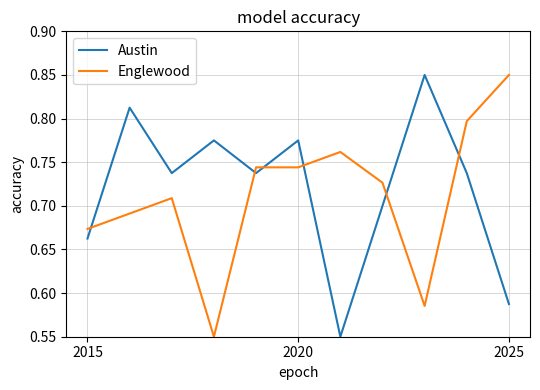

True or false: Englewood and Austin intersect in this chart.

True